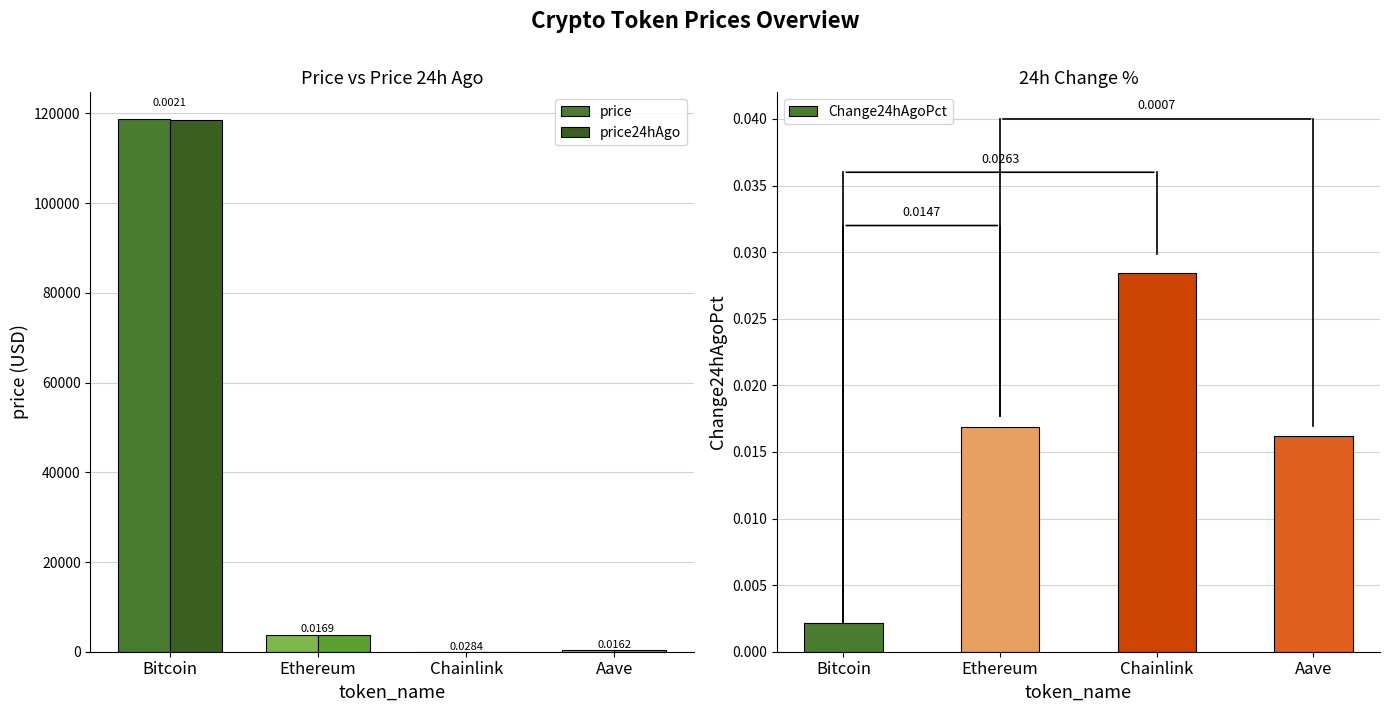

How many series are shown in this chart?

3